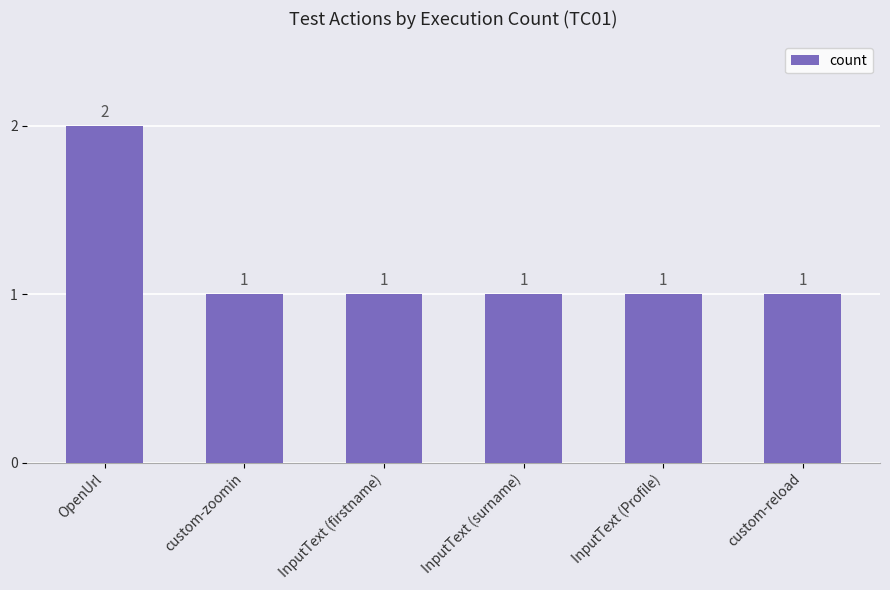

What is the average value?

1